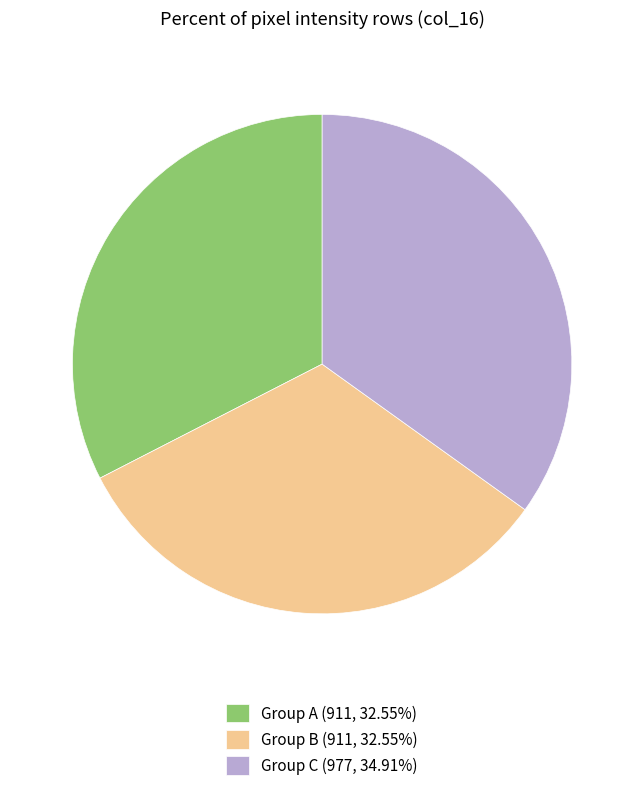

How many segments does this pie chart have?

3